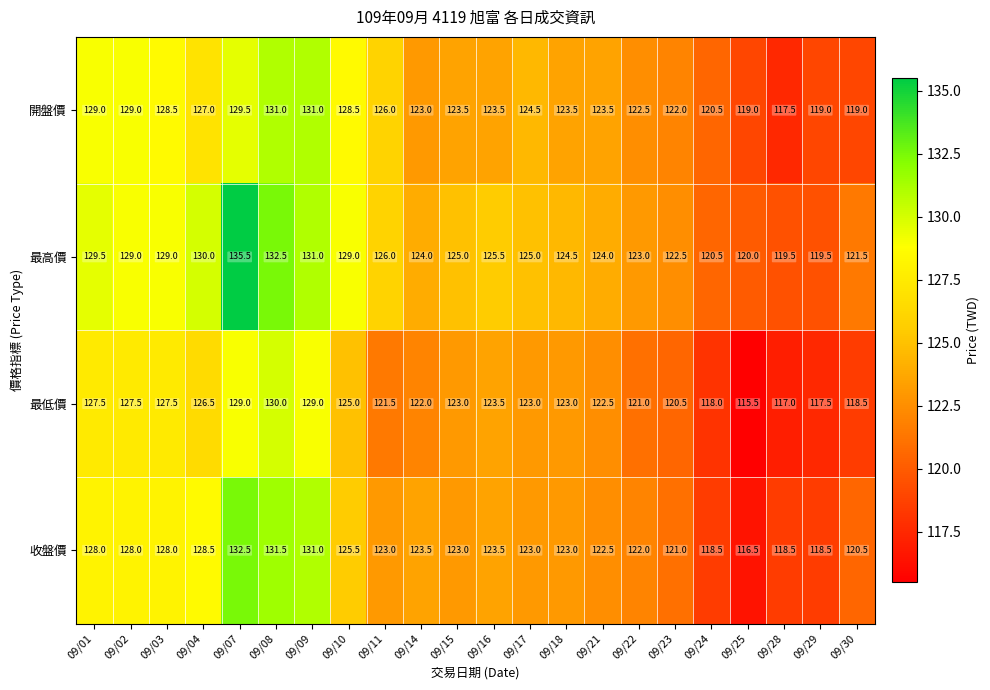

List the series in order of their peak value, highest first.

最高價, 收盤價, 開盤價, 最低價